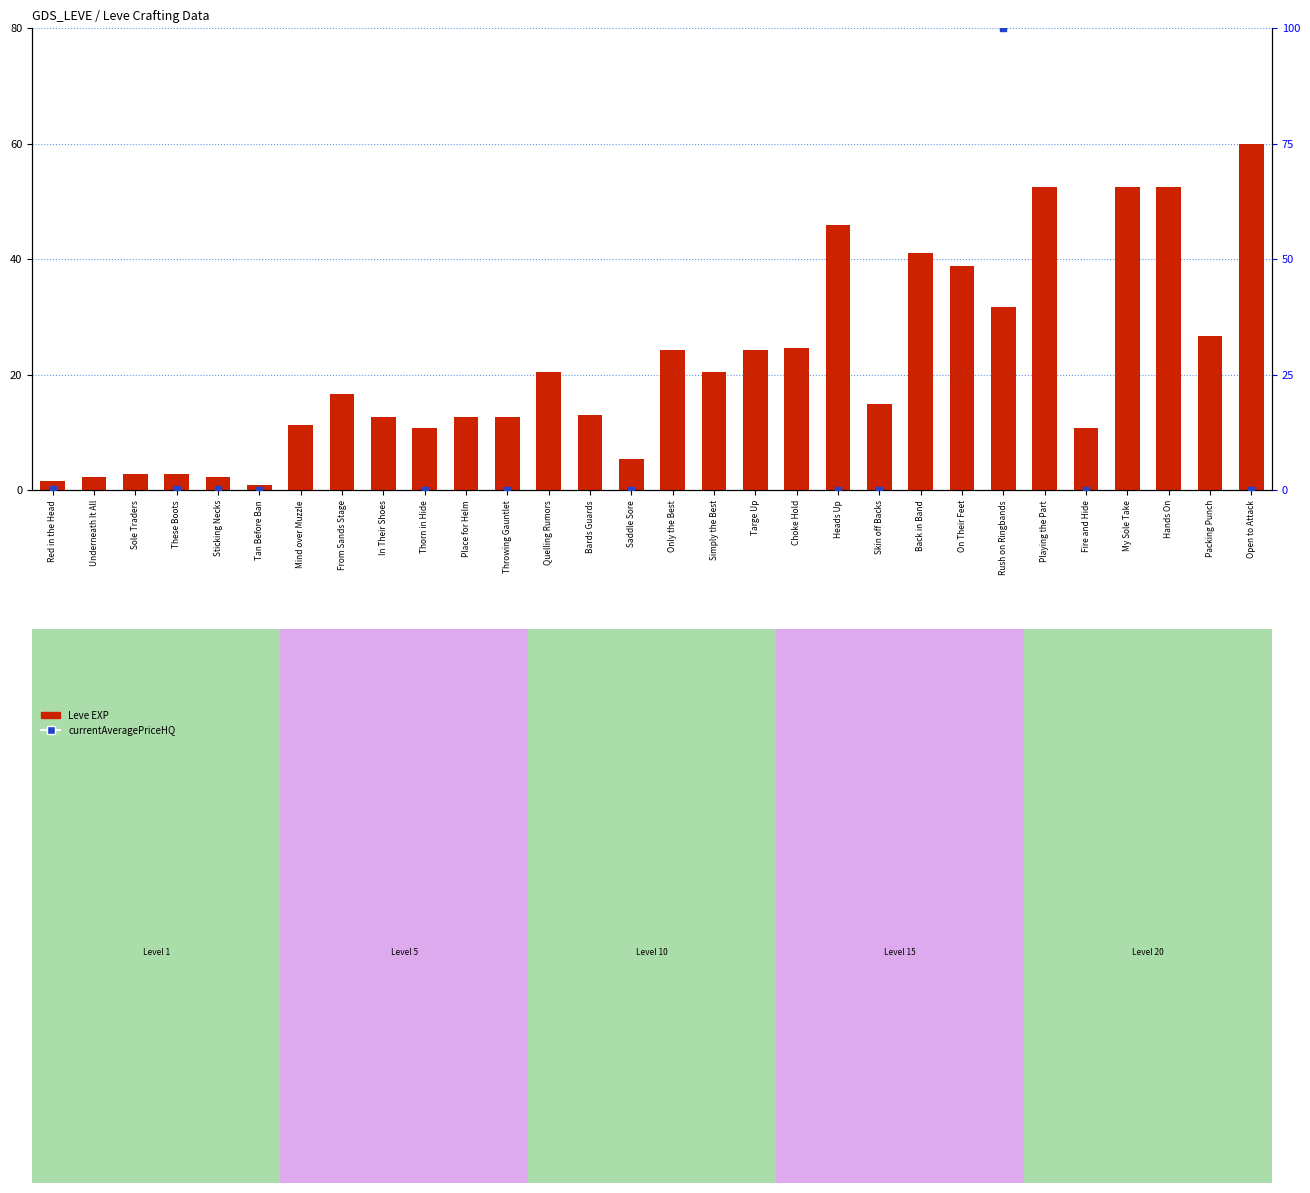

What are all the series names shown in the legend?

Leve EXP, currentAveragePriceHQ